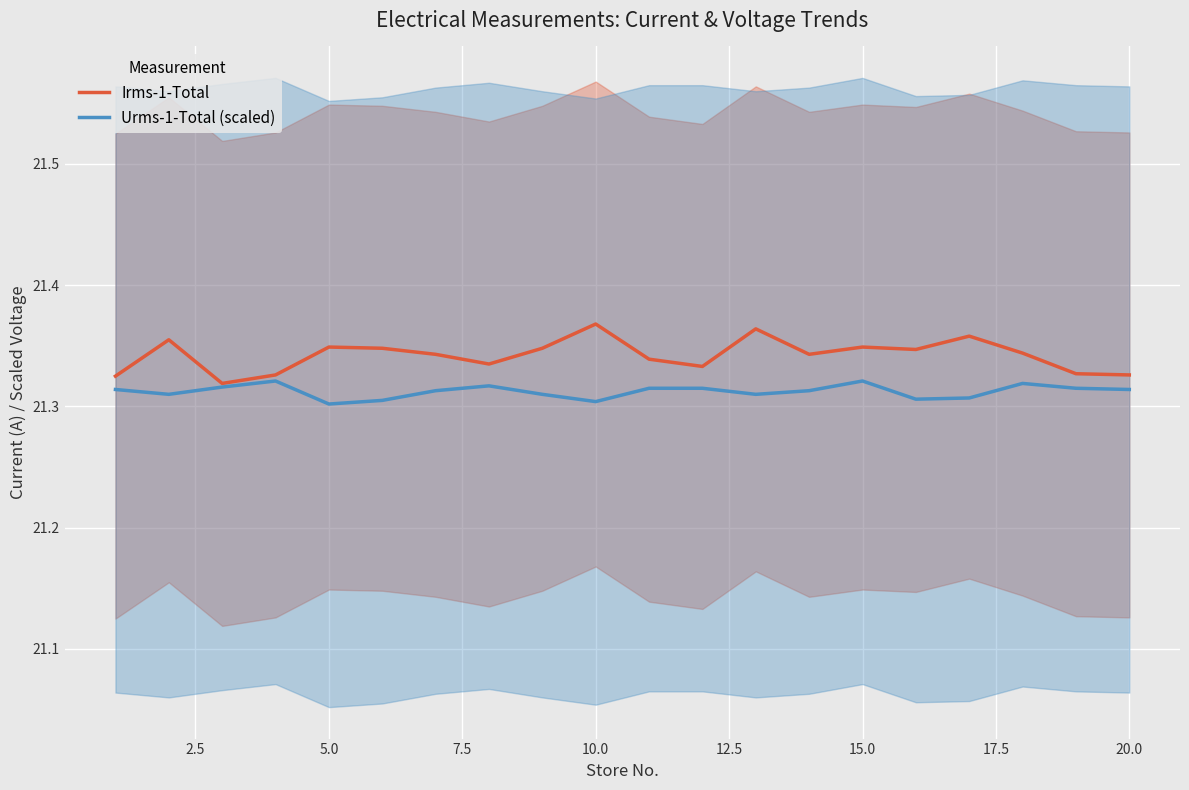

What are all the series names shown in the legend?

Irms-1-Total, Urms-1-Total (scaled)